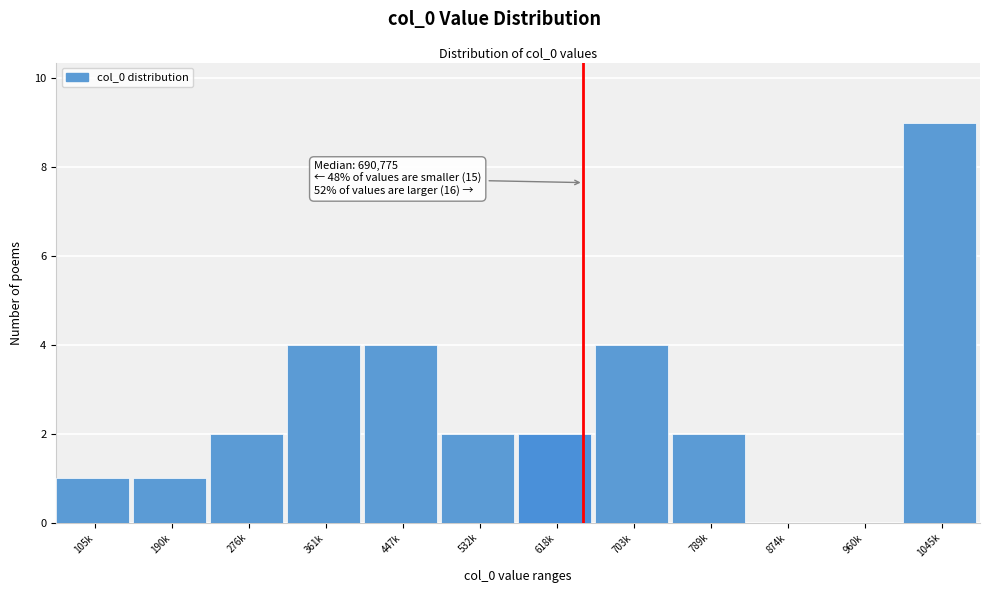

Reading left to right, what are all the values shown in this chart?

105k=1	190k=1	276k=2	361k=4	447k=4	532k=2	618k=2	703k=4	789k=2	874k=0	960k=0	1045k=9